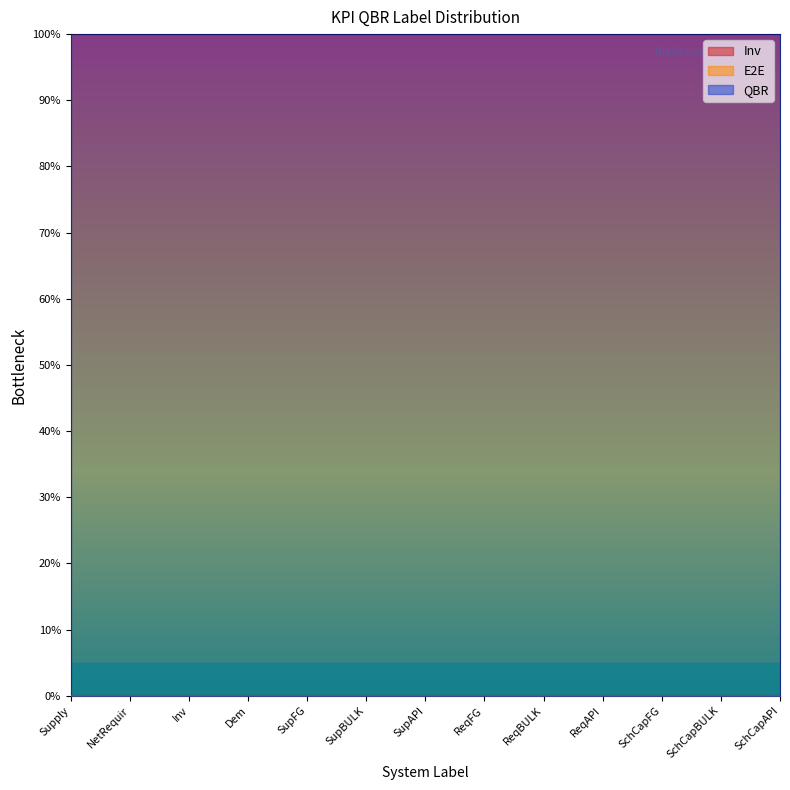

At how many categories does at least one series exceed 0?

13